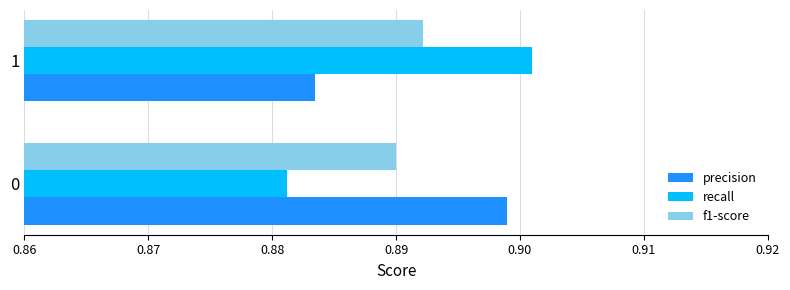

Count the precision values in the range 0 to 1.

2